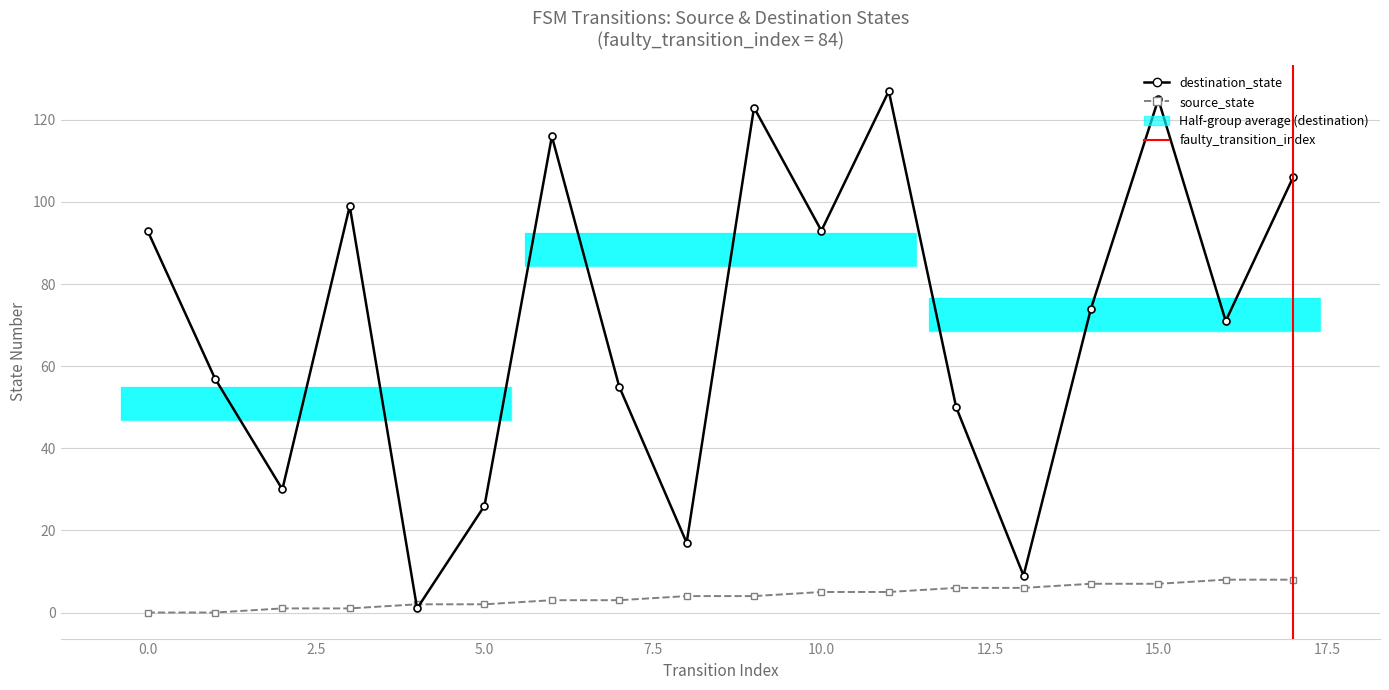

Which series has the largest total across all categories?

destination_state